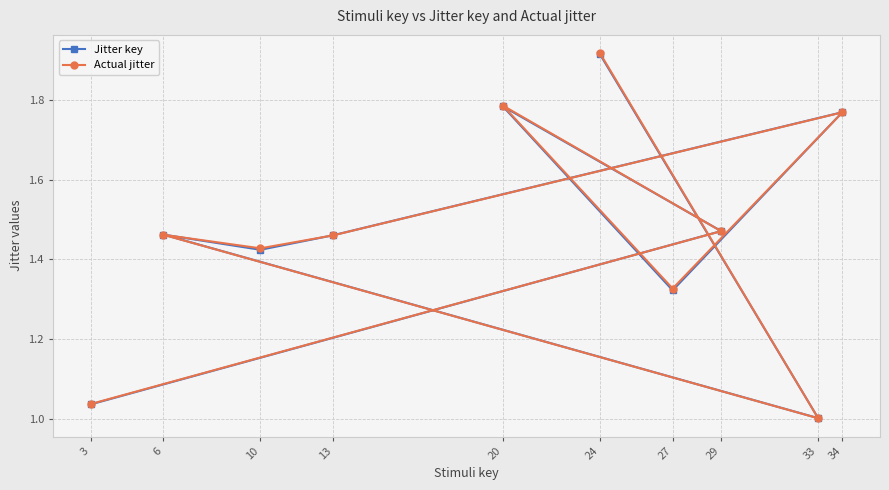

Where do Actual jitter and Jitter key first cross each other?

24 and 33